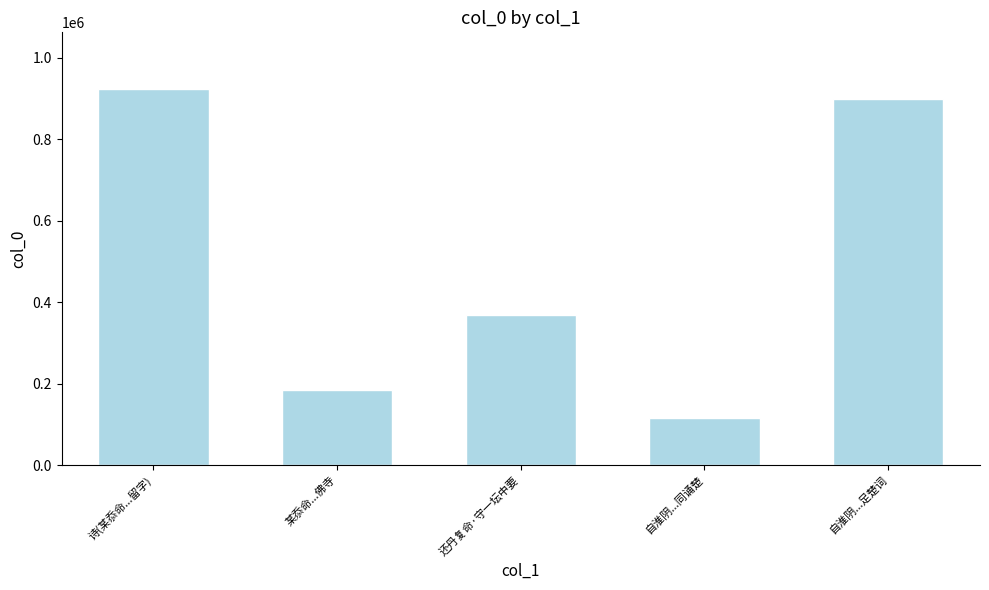

What is the sum of all values?

2489015